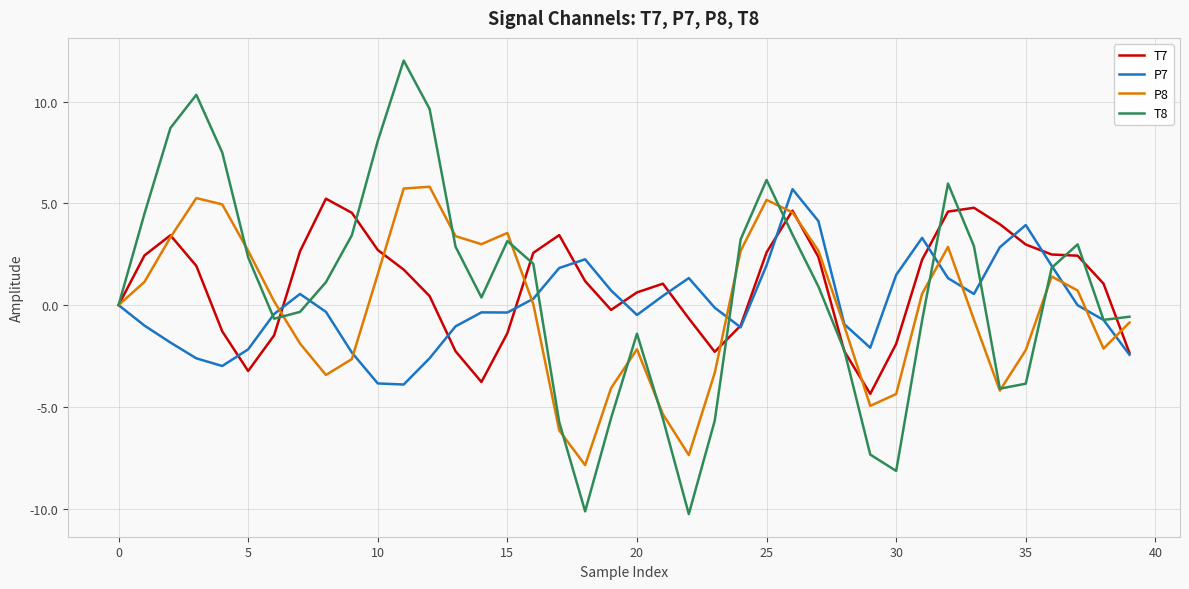

Which series has the largest range (max minus min)?

T8